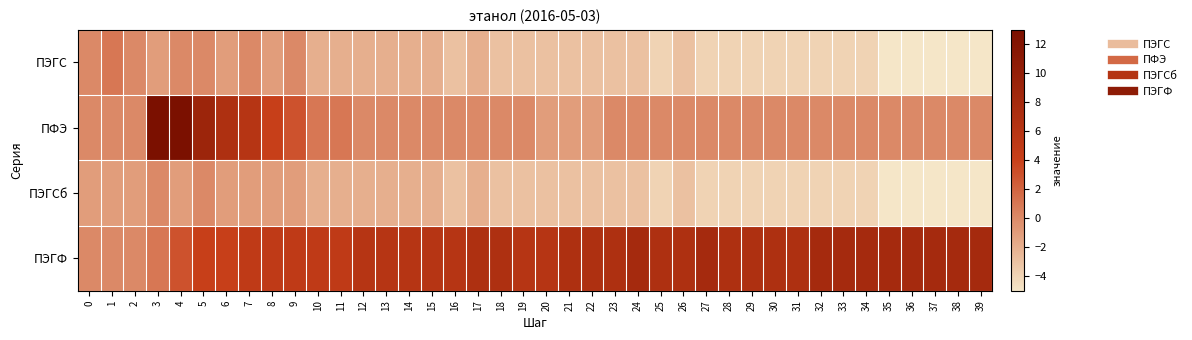

Reading left to right, transcribe all the data shown in this chart.

ПЭГС: 0=0	1=1	2=0	3=-1	4=0	5=0	6=-1	7=0	8=-1	9=0	10=-2	11=-2	12=-2	13=-2	14=-2	15=-2	16=-3	17=-2	18=-3	19=-3	20=-3	21=-3	22=-3	23=-3	24=-3	25=-4	26=-3	27=-4	28=-4	29=-4	30=-4	31=-4	32=-4	33=-4	34=-4	35=-5	36=-5	37=-5	38=-5	39=-5
ПФЭ: 0=0	1=0	2=0	3=13	4=13	5=9	6=7	7=6	8=4	9=3	10=1	11=1	12=0	13=0	14=0	15=0	16=0	17=0	18=0	19=0	20=-1	21=-1	22=-1	23=0	24=0	25=0	26=0	27=0	28=0	29=0	30=0	31=0	32=0	33=0	34=0	35=0	36=0	37=0	38=0	39=0
ПЭГСб: 0=-1	1=-1	2=-1	3=0	4=-1	5=0	6=-1	7=-1	8=-1	9=-1	10=-2	11=-2	12=-2	13=-2	14=-2	15=-2	16=-3	17=-2	18=-3	19=-3	20=-3	21=-3	22=-3	23=-3	24=-3	25=-4	26=-3	27=-4	28=-4	29=-4	30=-4	31=-4	32=-4	33=-4	34=-4	35=-5	36=-5	37=-5	38=-5	39=-5
ПЭГФ: 0=0	1=0	2=0	3=1	4=3	5=4	6=4	7=5	8=5	9=5	10=5	11=5	12=6	13=6	14=6	15=6	16=6	17=7	18=7	19=6	20=6	21=7	22=7	23=7	24=8	25=7	26=7	27=8	28=7	29=7	30=7	31=7	32=8	33=8	34=8	35=8	36=8	37=8	38=8	39=8